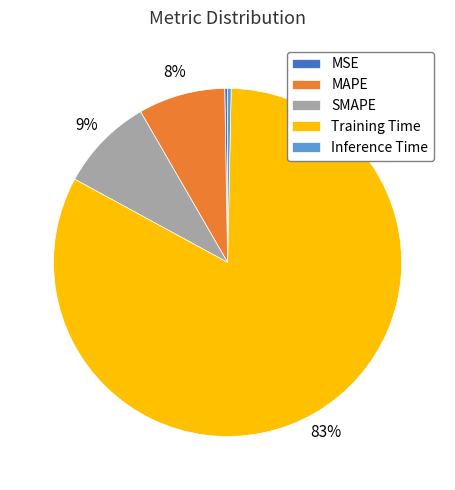

To the nearest percent, what portion does Training Time represent?

83%